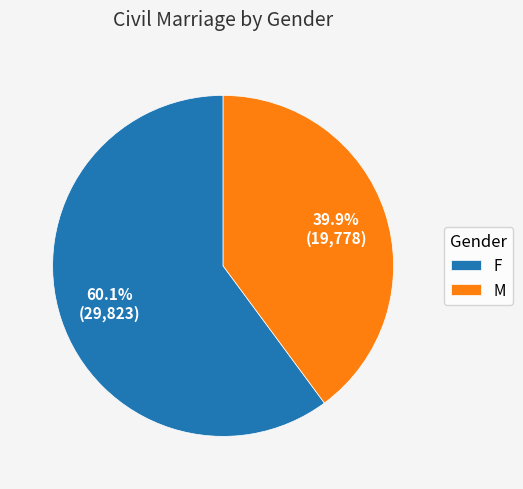

Is it true that M is 28% of the pie?

False